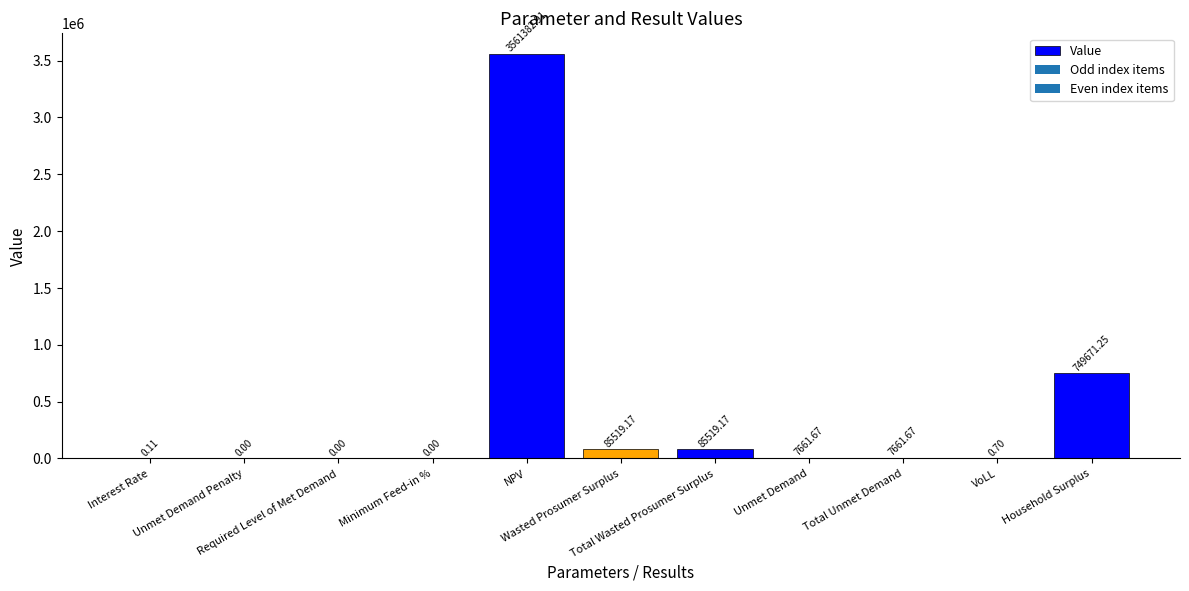

How many categories are shown in the chart?

11